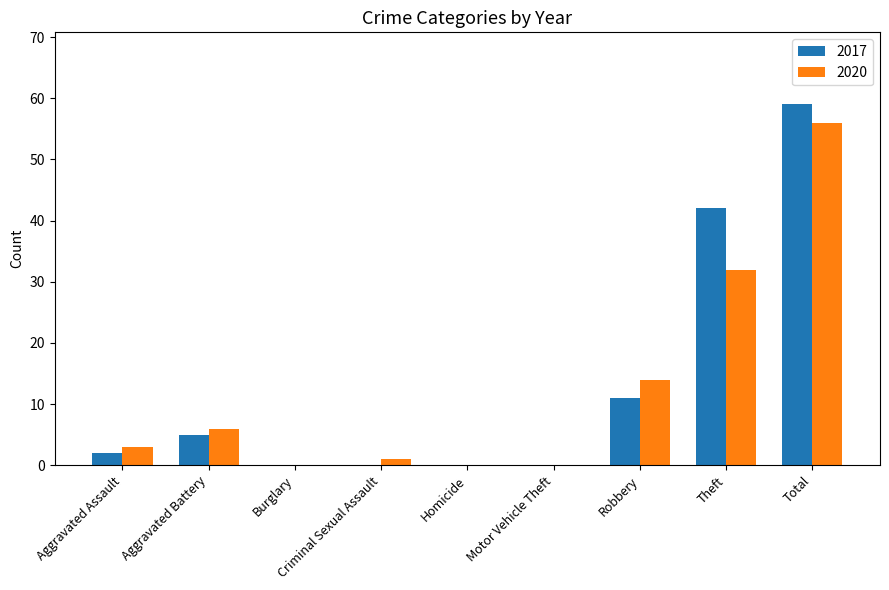

What is the total value across all series at Theft?

74